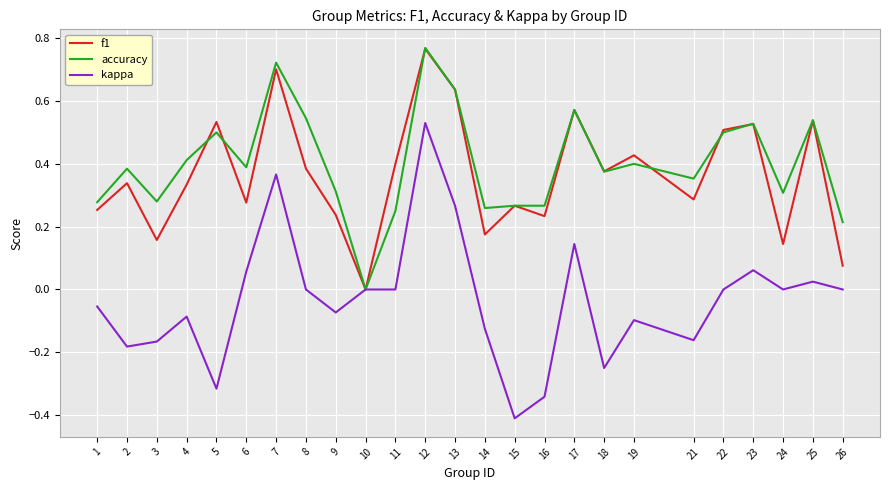

True or false: f1 has more than 0 interior local peaks.

True